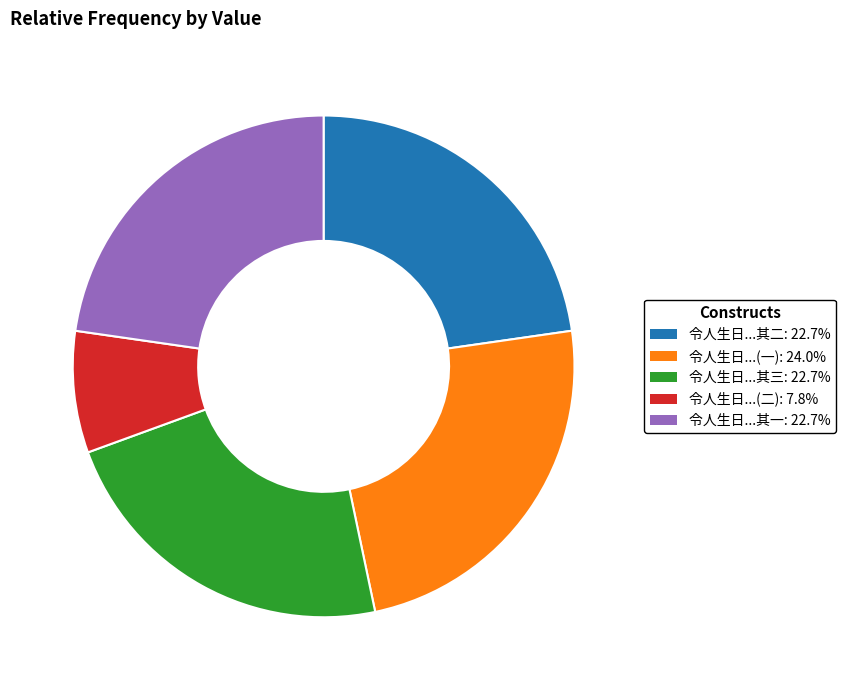

Is there any slice that represents more than half of the pie?

No